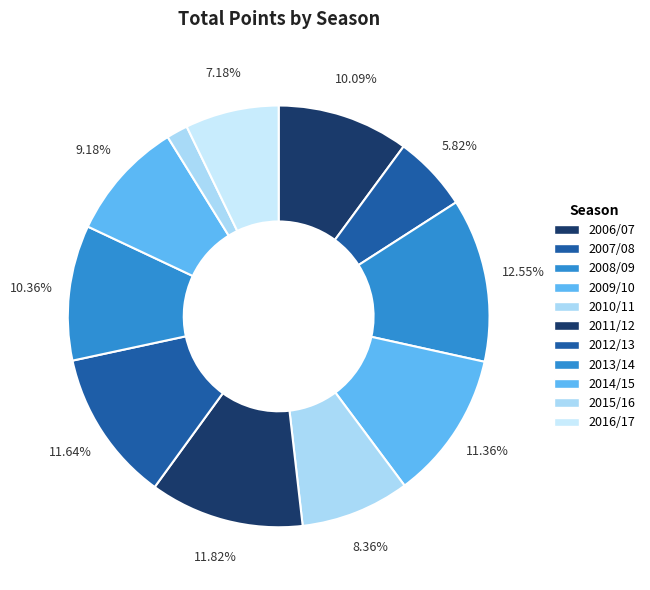

What is the largest slice in the pie chart?

2008/09